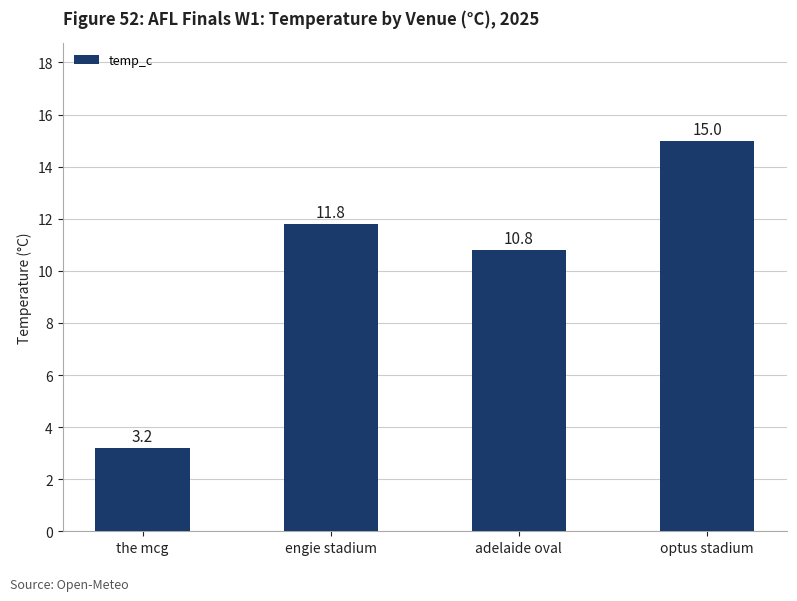

Reading left to right, list all the values displayed in this chart.

the mcg=3.2	engie stadium=11.8	adelaide oval=10.8	optus stadium=15.0